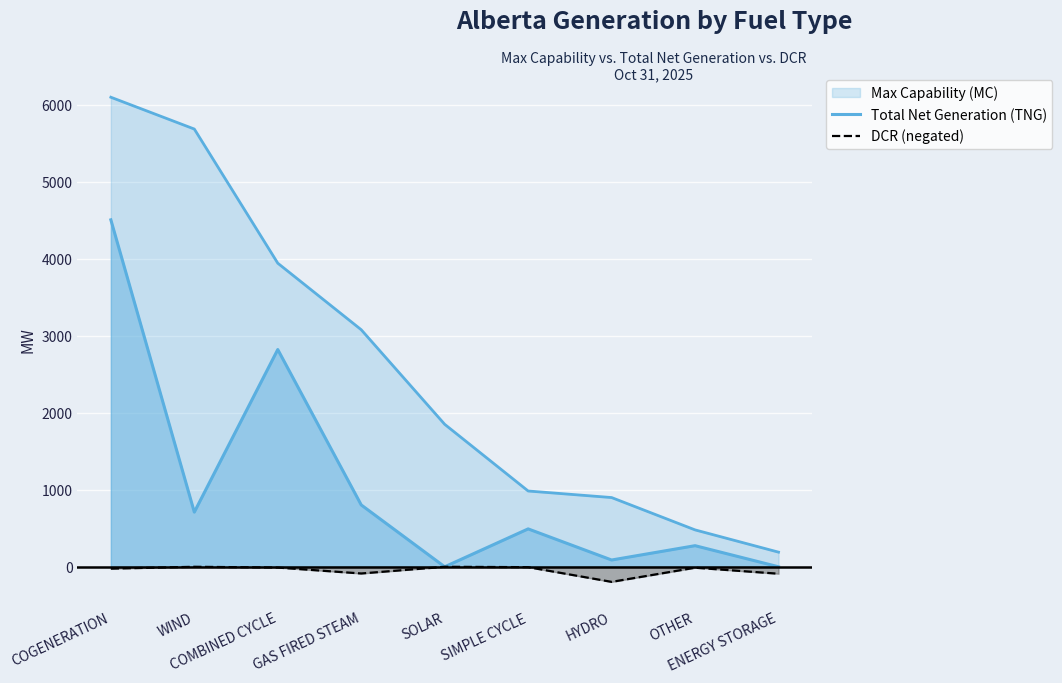

The DCR (negated) series shows -6 at OTHER. True or false?

False